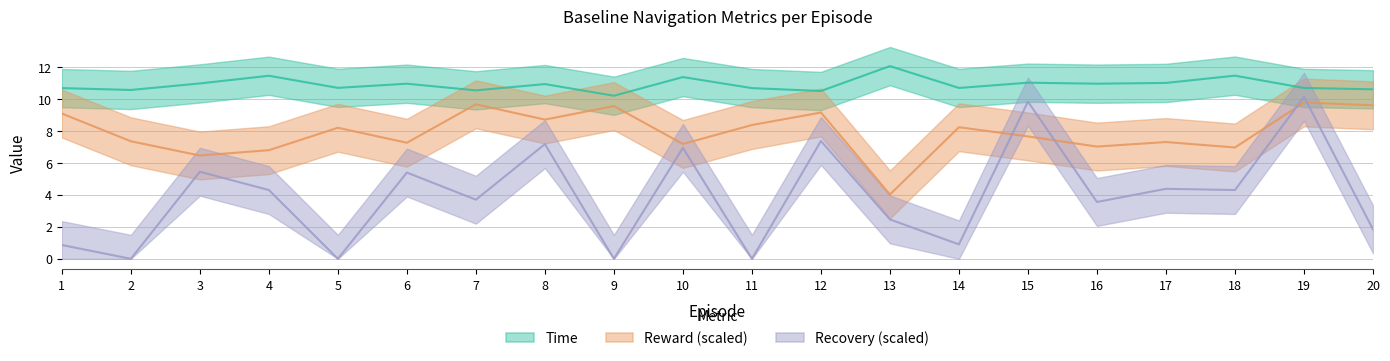

What are all the series names shown in the legend?

Time, Reward, Recovery